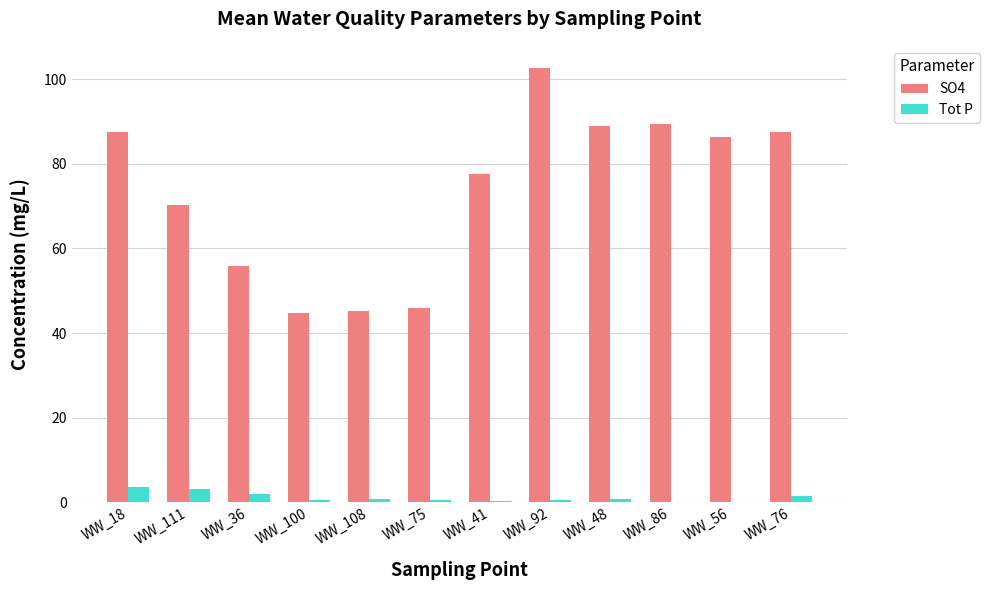

Is the value of Tot P at WW_86 greater than the value of SO4 at WW_111?

No